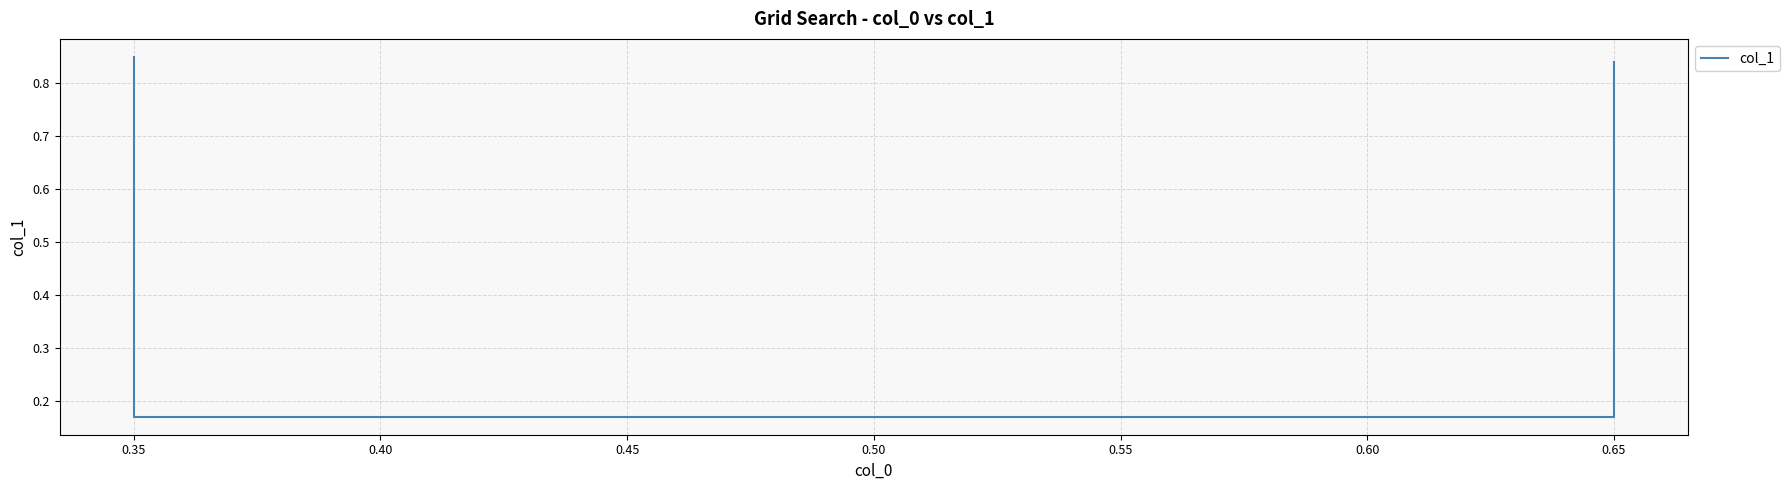

How many values are between 0 and 1?

4